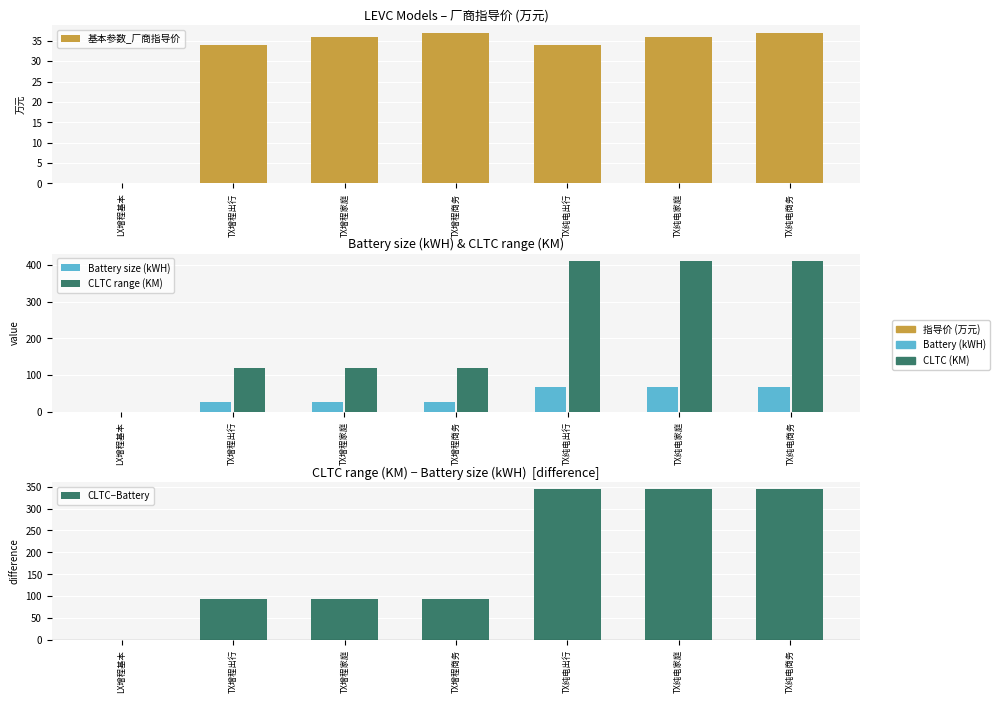

List the series in order of their peak value, lowest first.

Battery size (kWH), CLTC range (KM)